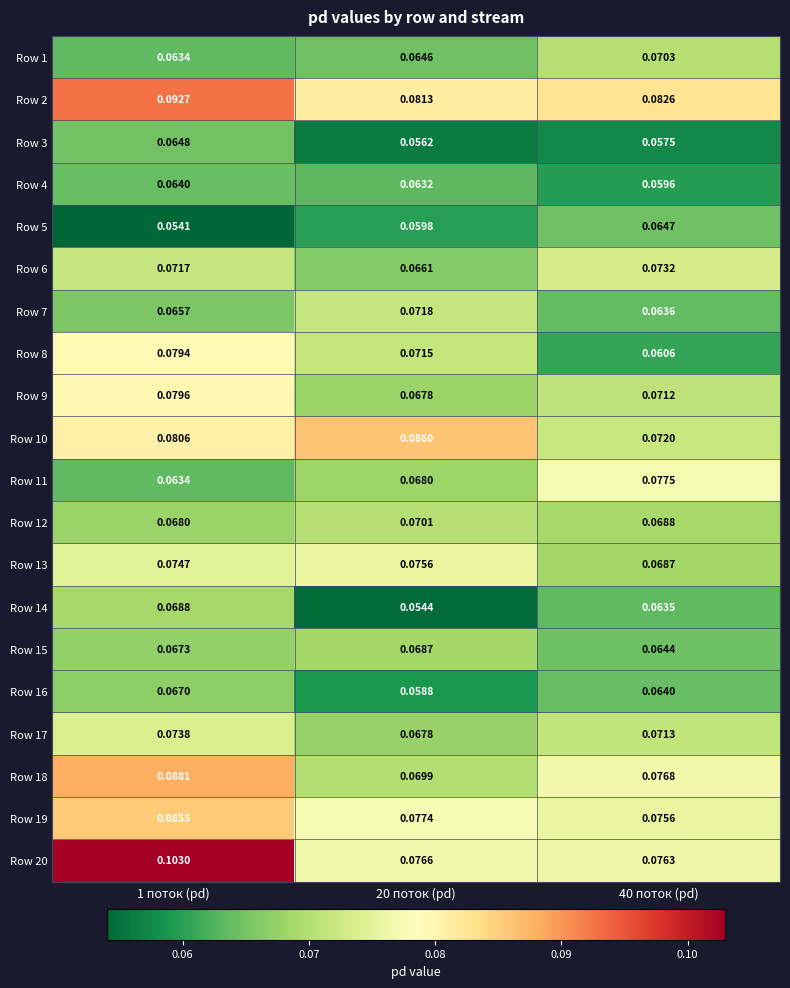

Is the value of Row 13 at 40 поток (pd) greater than the value of Row 12 at 1 поток (pd)?

Yes